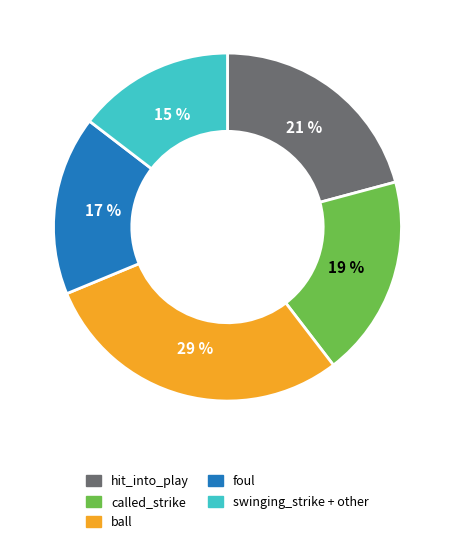

Does called_strike account for over 50% of the chart?

No